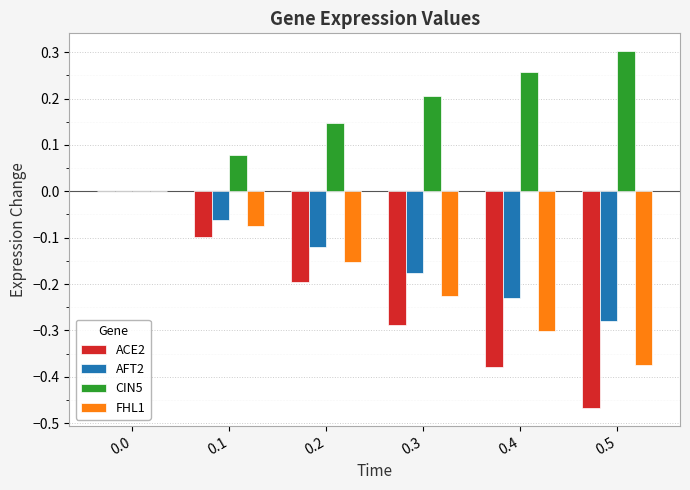

How many series are shown in this chart?

4